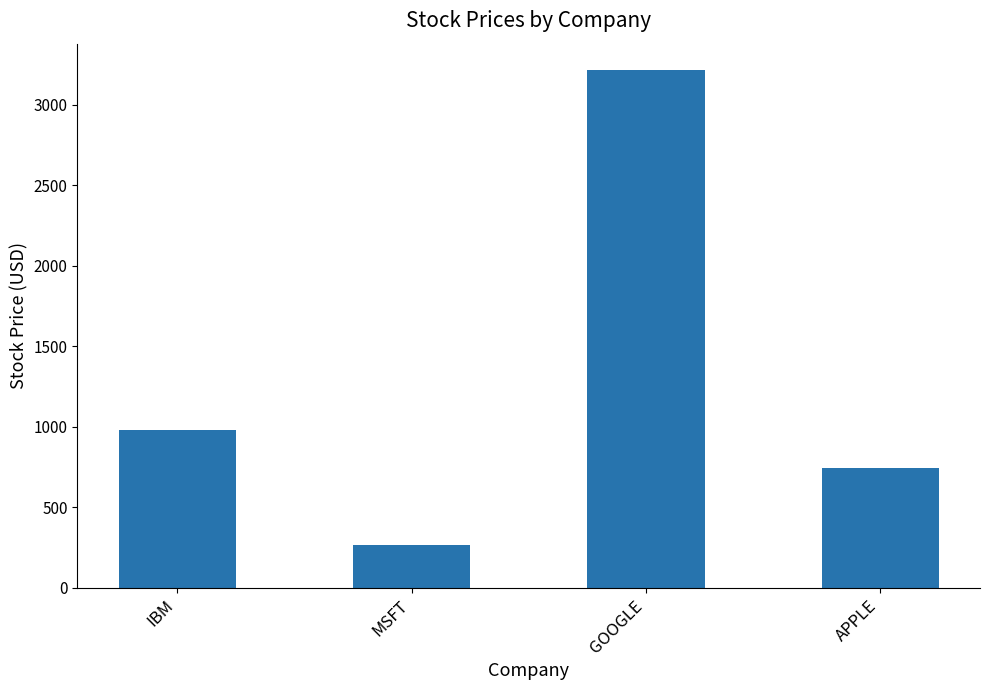

What value does the data have at MSFT?

267.7